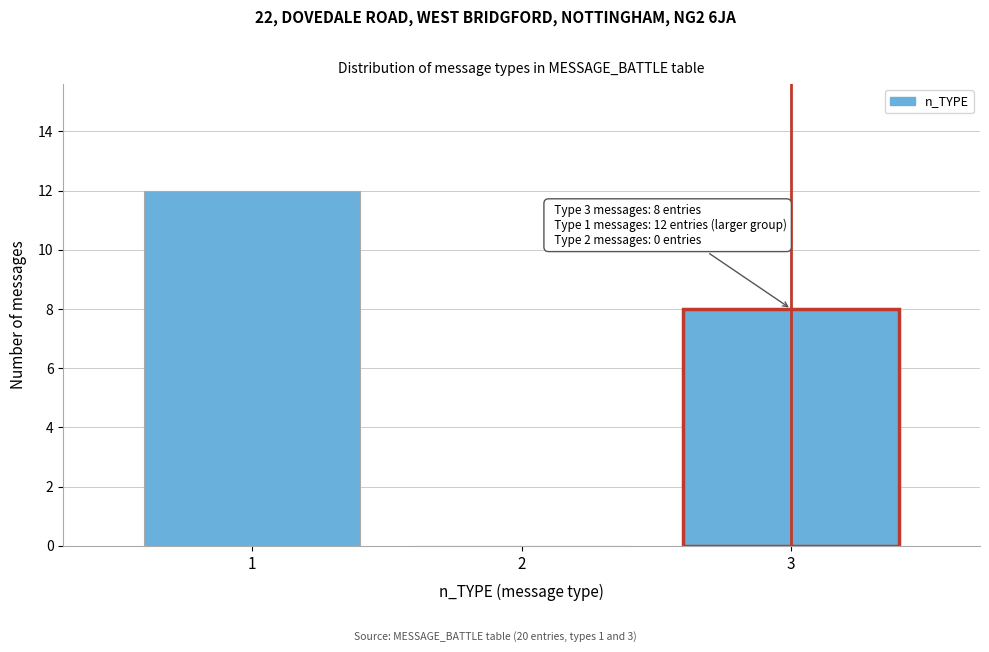

Reading left to right, extract all data points from this chart.

1=12	2=0	3=8